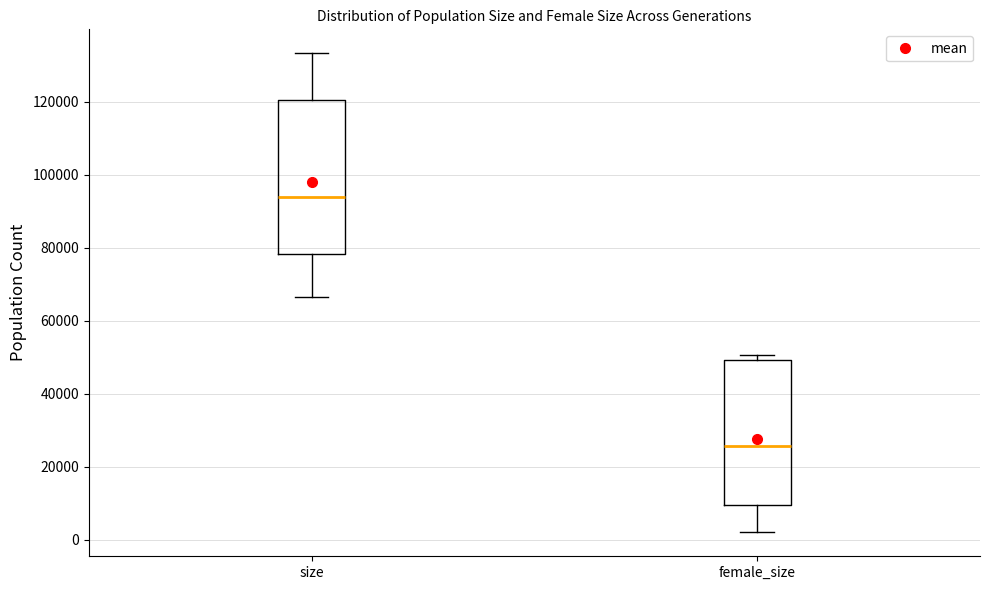

Reading left to right, transcribe this box plot: for each box, give where its median line is, the range the box spans, and where its two whiskers end, as read against the y-axis. The values are not printed on the chart, so give them approximately, as read against the axis.

size: median 94000, box 78000 to 120000, whiskers 66000 to 134000
female_size: median 26000, box 10000 to 50000, whiskers 2000 to 50000 (just above the box's upper edge)